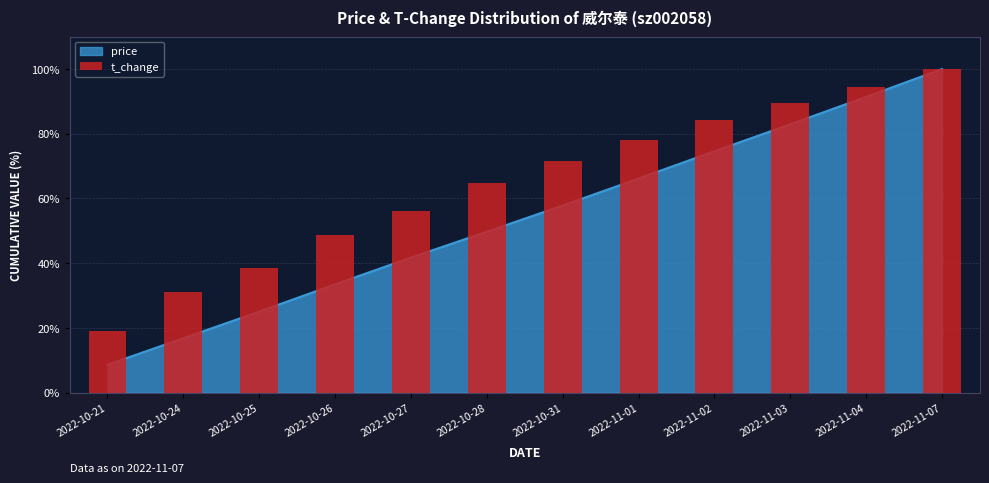

Does the chart contain any negative values?

No